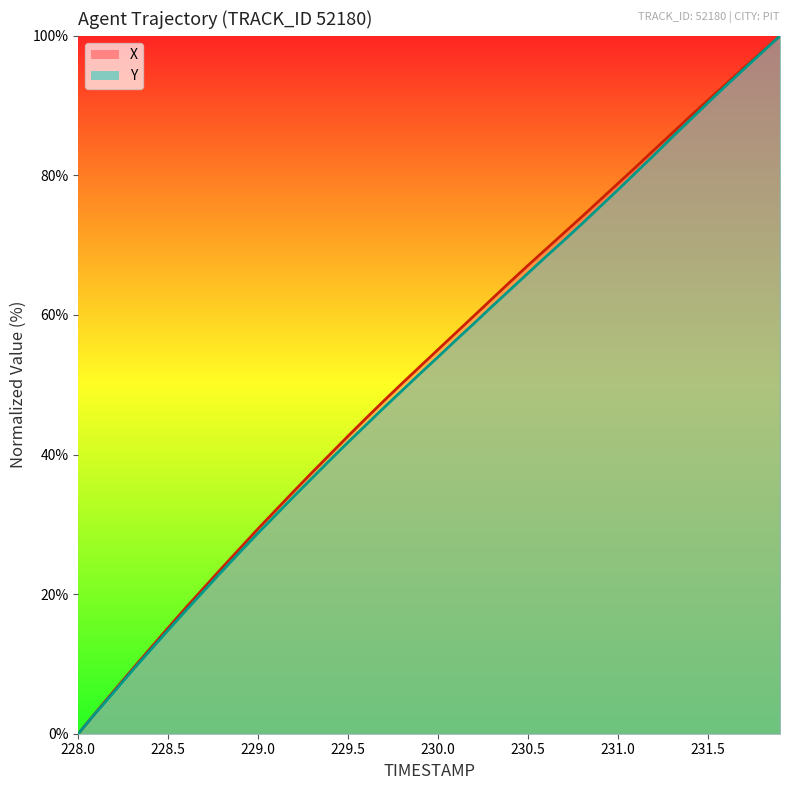

List the series in order of their peak value, highest first.

X, Y